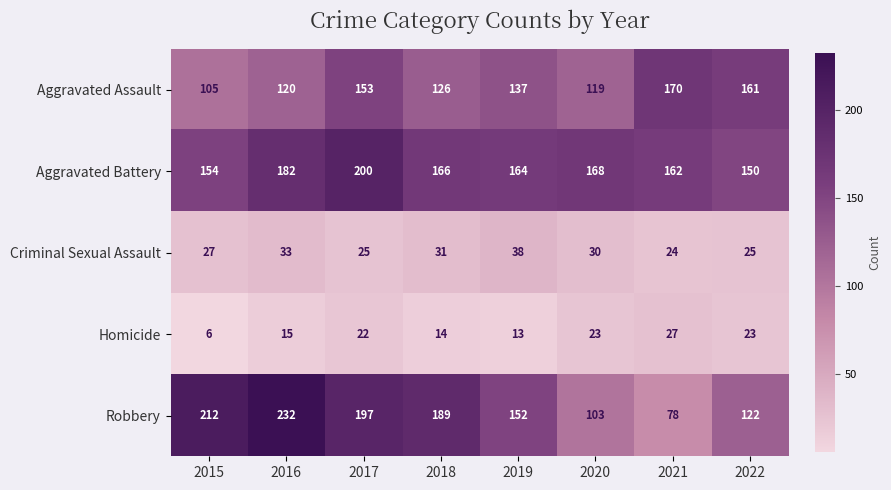

What is the smallest value displayed?

6